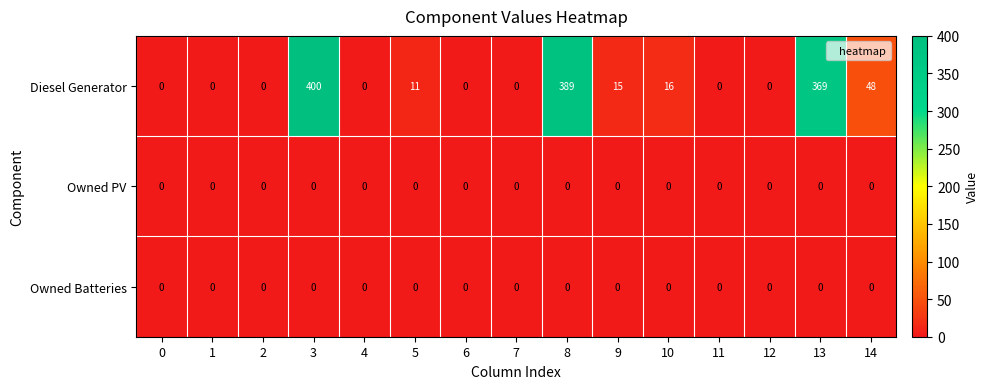

Which series has the widest spread of values?

Diesel Generator